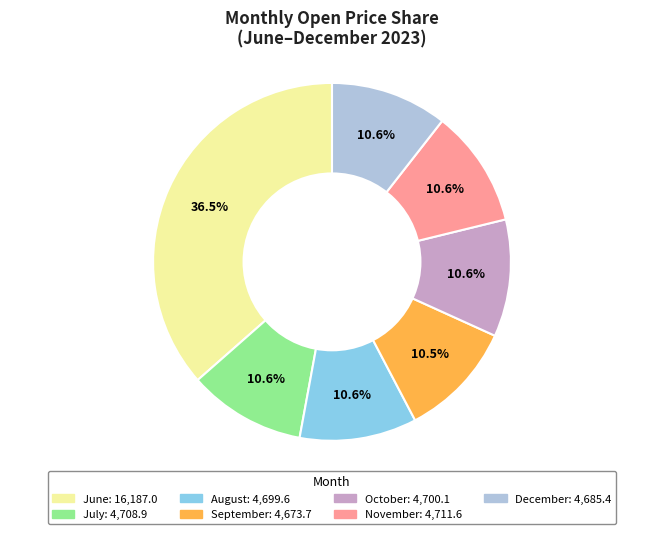

Is there any slice that represents more than half of the pie?

No